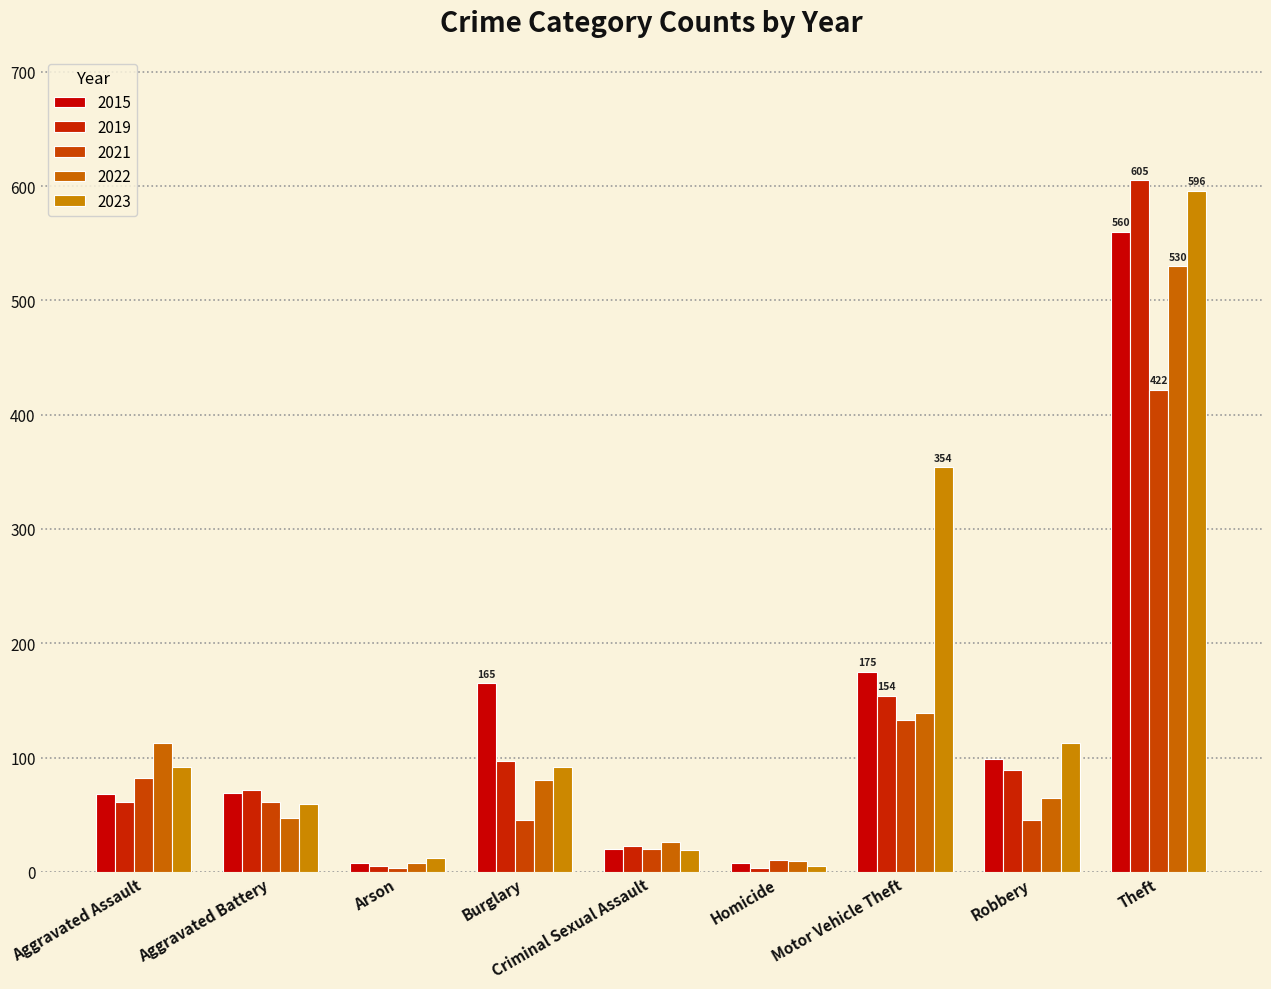

Reading right to left, transcribe all the data shown in this chart.

2015: 560	99	175	8	20	165	8	69	68
2019: 605	89	154	3	23	97	5	72	61
2021: 422	45	133	10	20	45	3	61	82
2022: 530	65	139	9	26	80	8	47	113
2023: 596	113	354	5	19	92	12	59	92